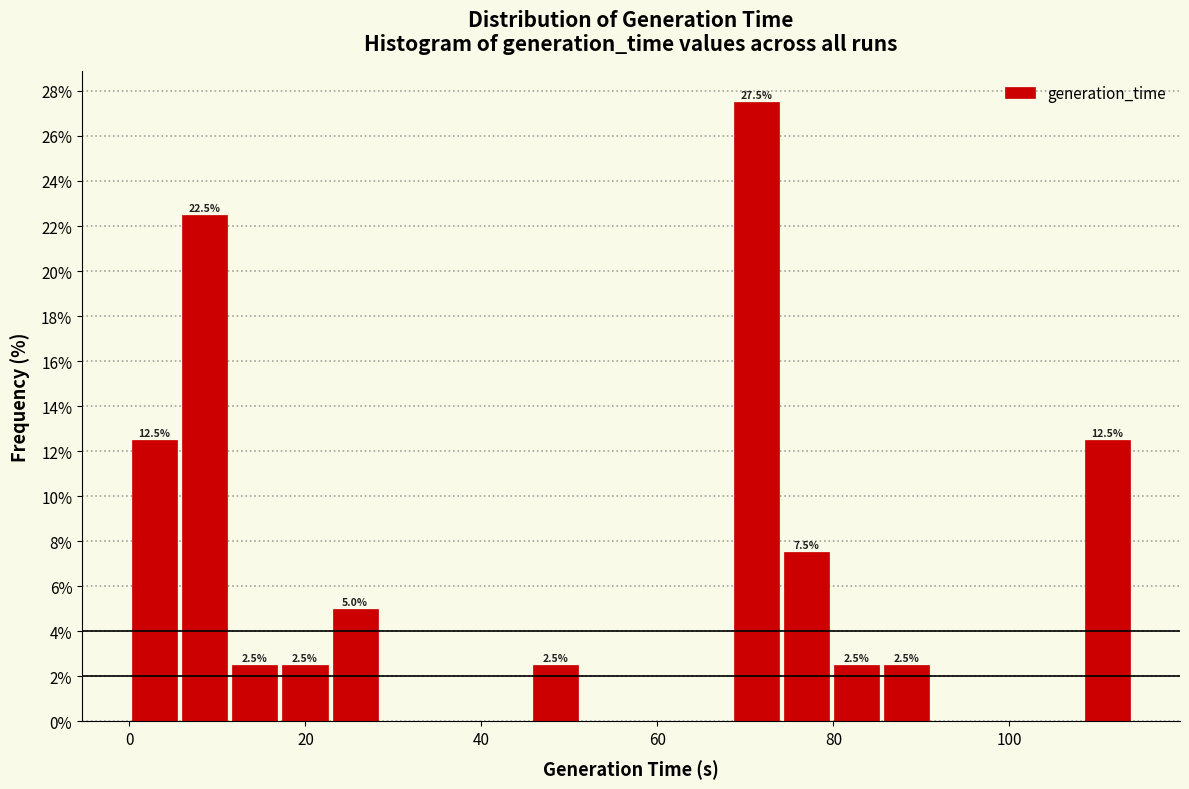

Around what value on the x-axis is the tallest bar? Give the approximate position of its centre, as read against the axis.

72